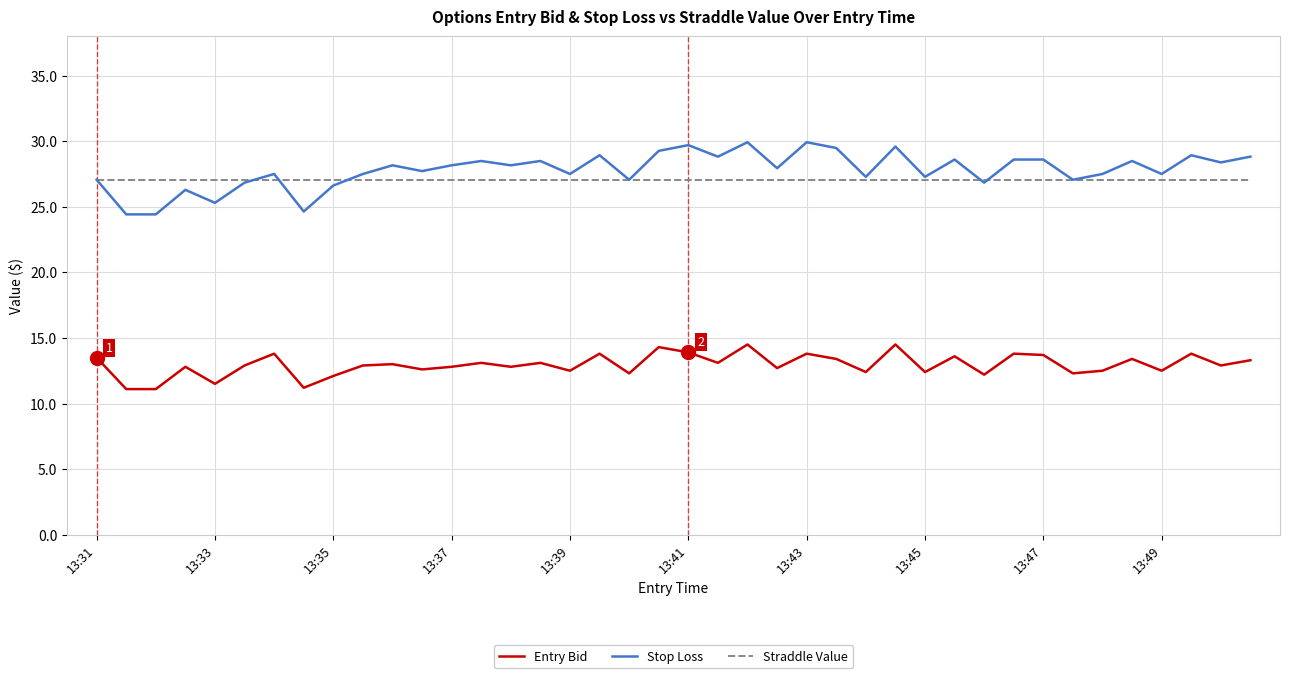

True or false: Entry Bid and Stop Loss cross at least once.

False